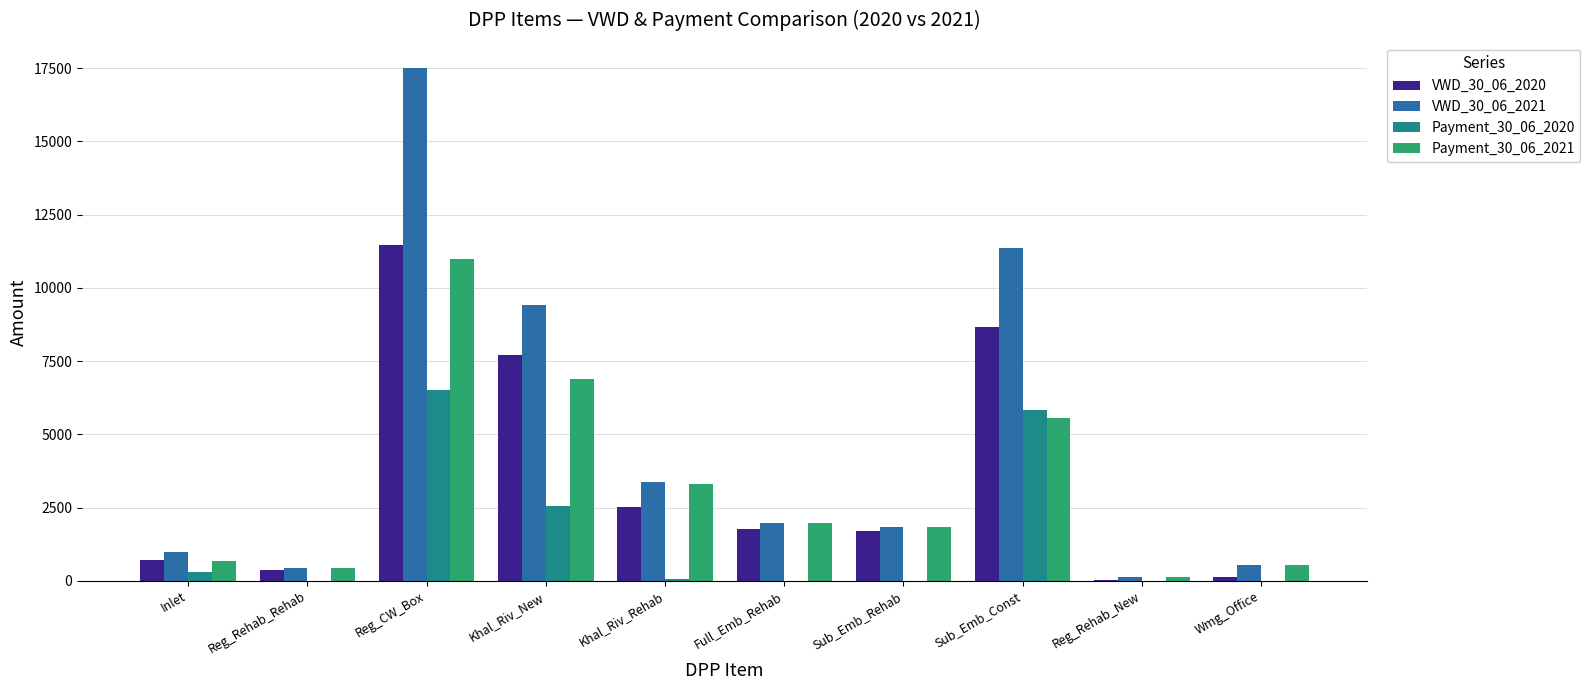

Which category has the highest value in the Payment_30_06_2020 series?

Reg_CW_Box